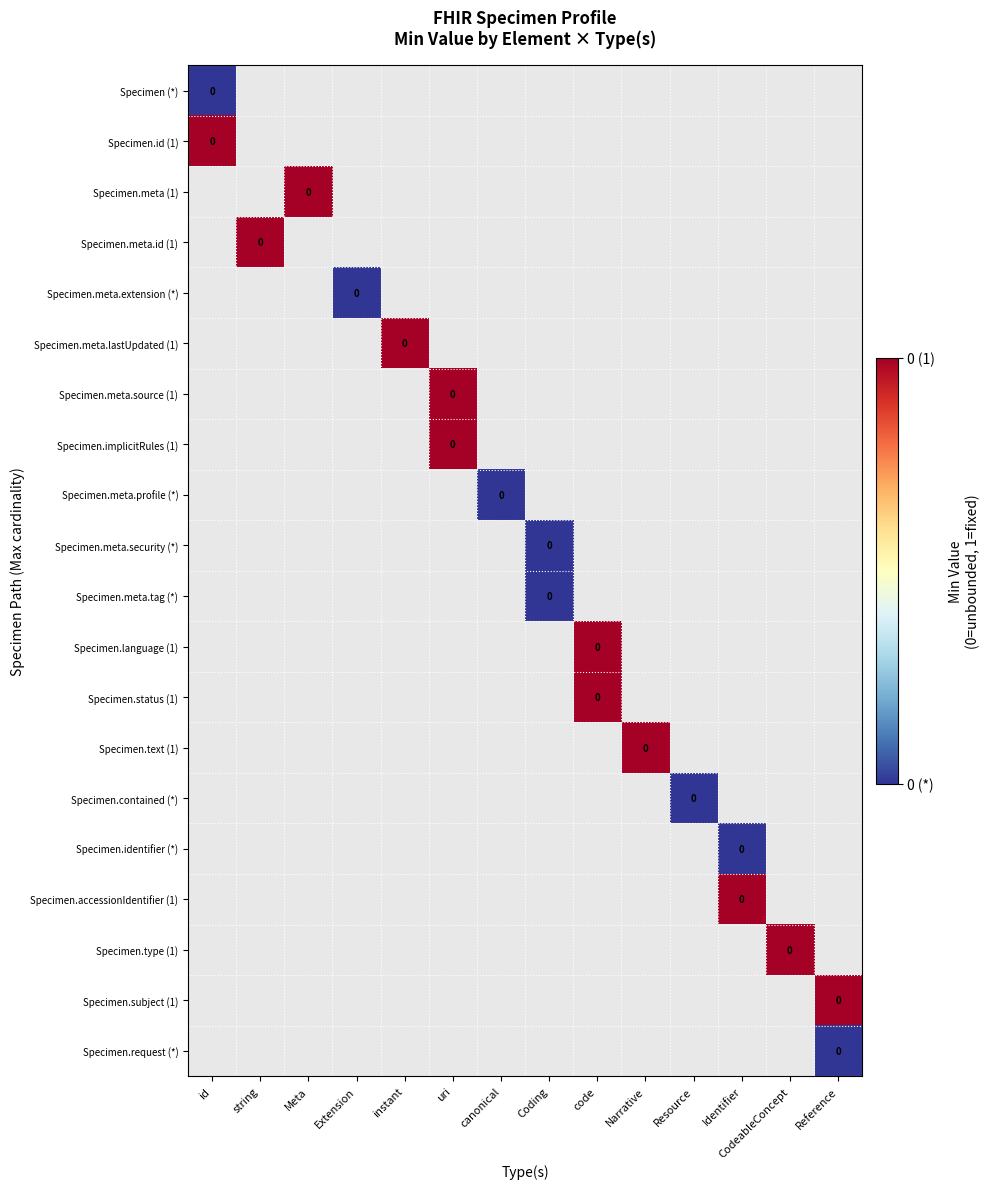

Which label corresponds to the smallest value in the chart?

id